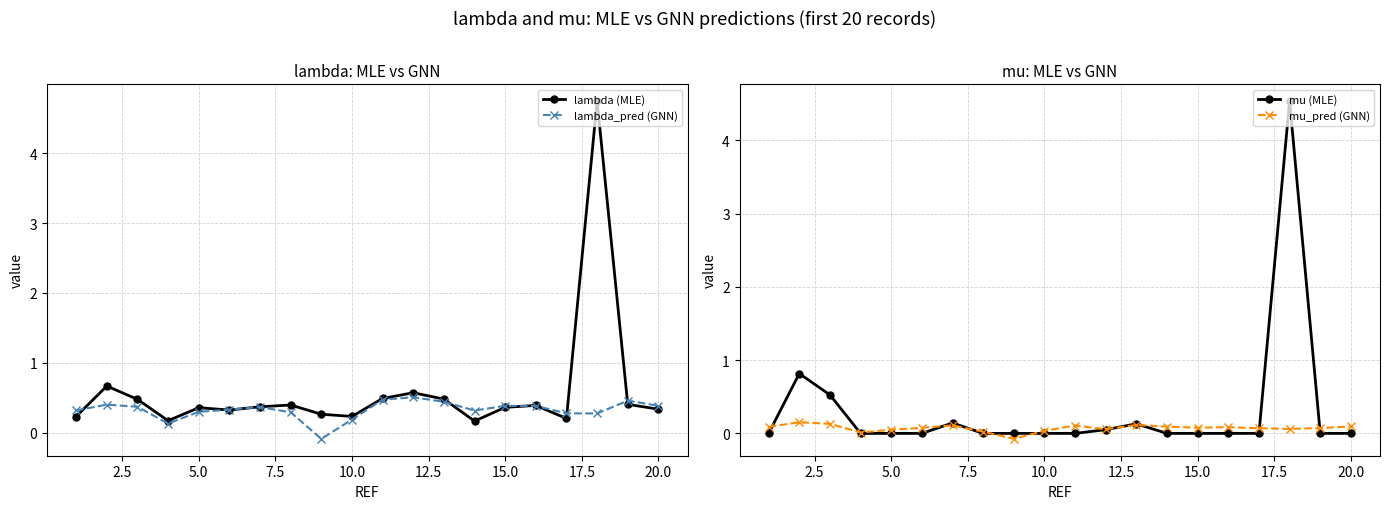

The value of lambda (MLE) at 15.0 is 0.4. True or false?

True